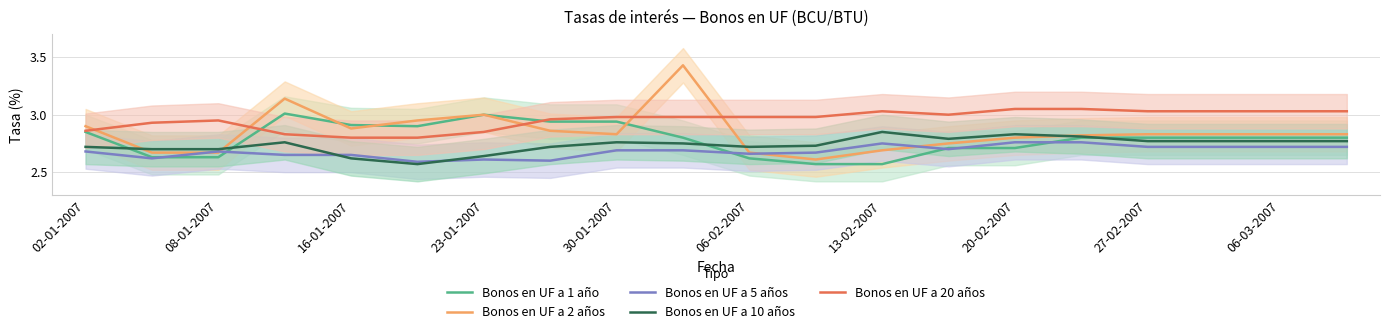

The Bonos en UF a 5 años series shows 2.6 at 23-01-2007. True or false?

True